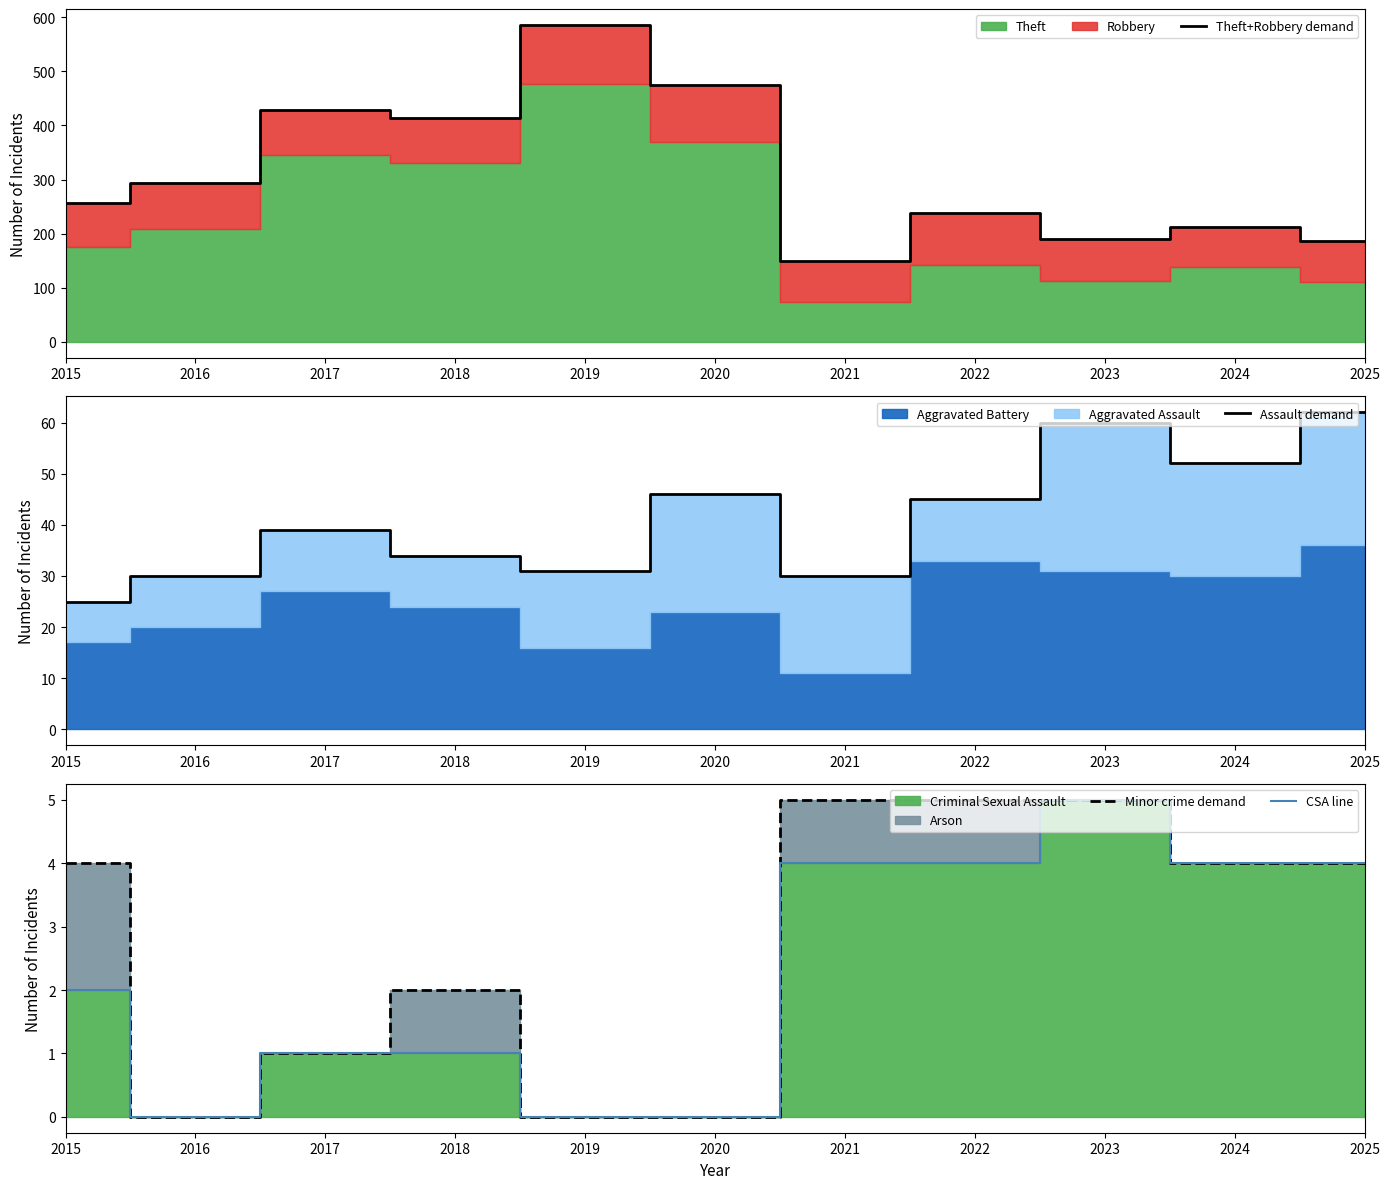

True or false: Minor crime demand and Assault demand cross at least once.

False